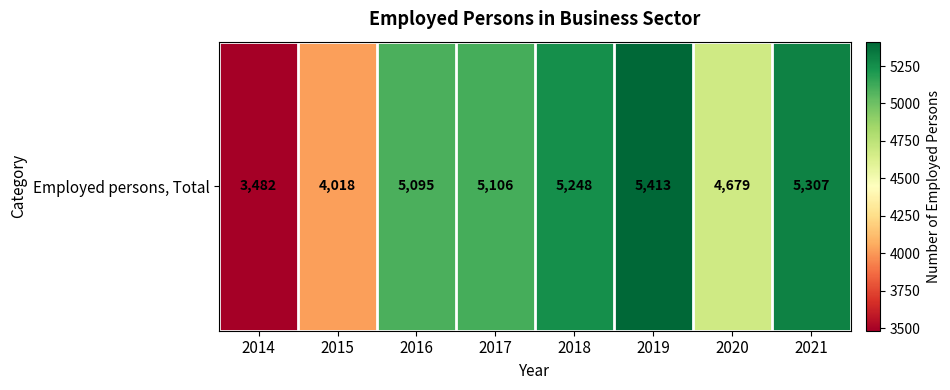

What value does the data have at 2019?

5413.0